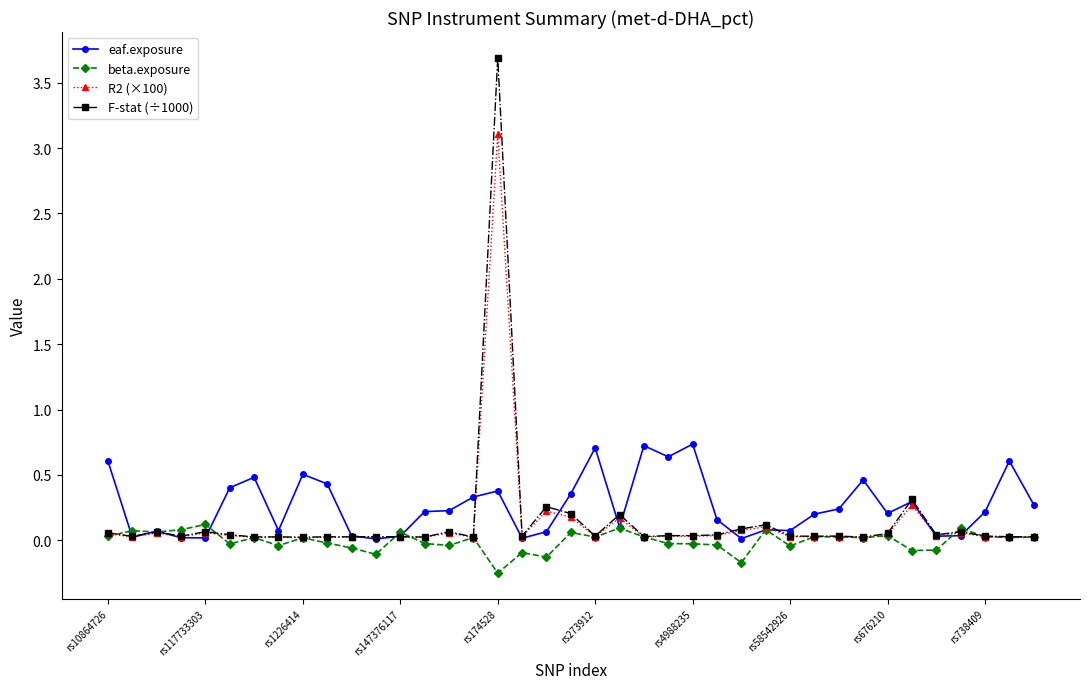

True or false: R2 (×100) has more than 2 interior local peaks.

True